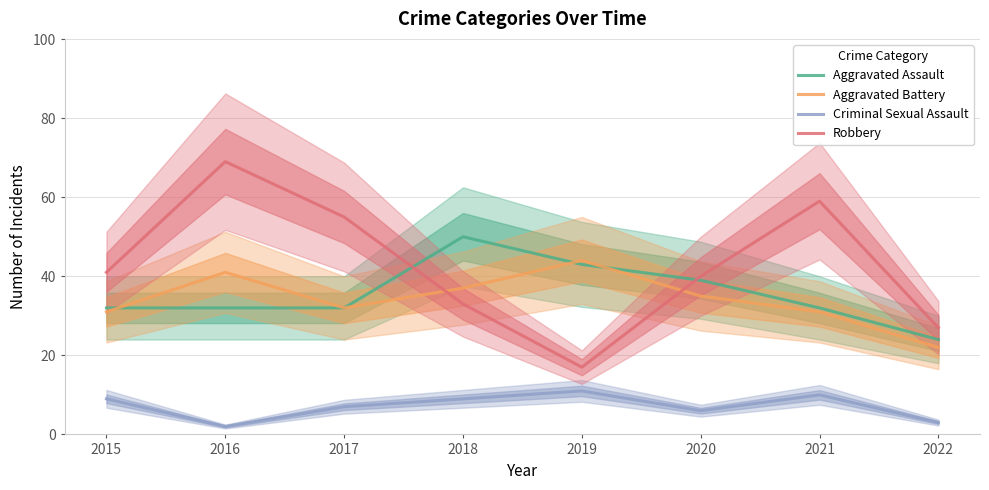

How many data points does each series have?

8